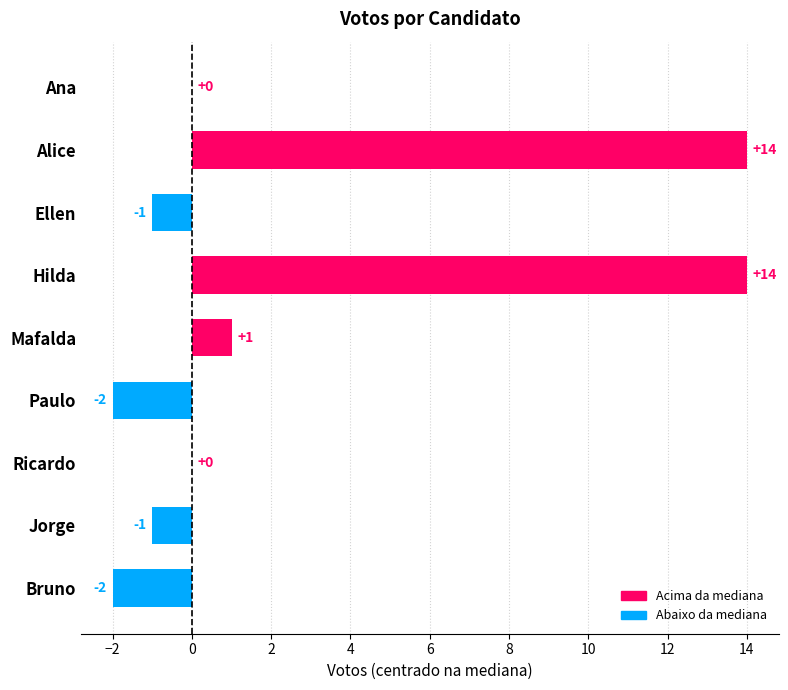

Reading top to bottom, list all the values displayed in this chart.

Ana=0	Alice=14	Ellen=-1	Hilda=14	Mafalda=1	Paulo=-2	Ricardo=0	Jorge=-1	Bruno=-2